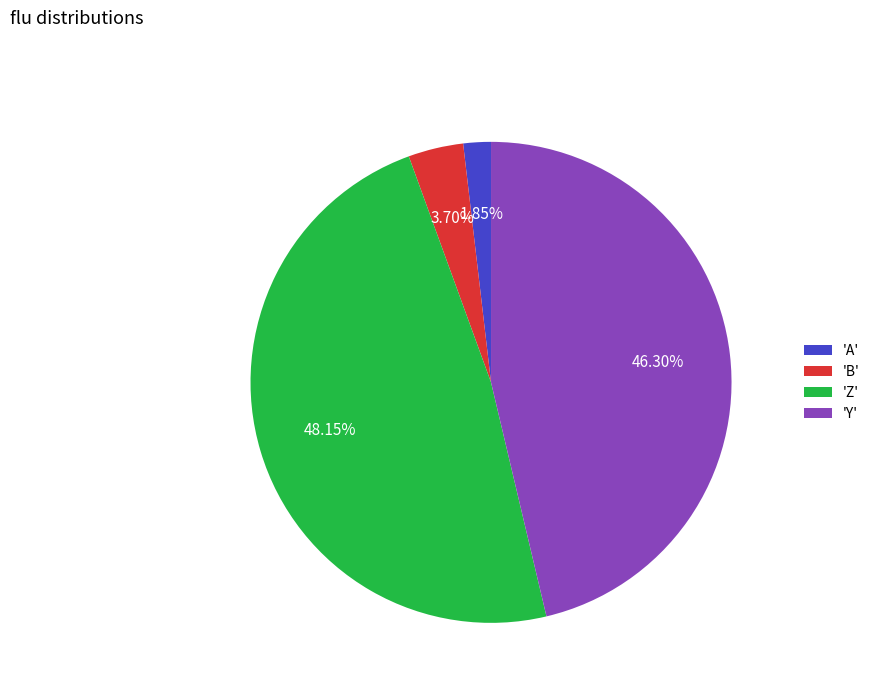

Which has a higher value, 'Y' or 'A'?

'Y'